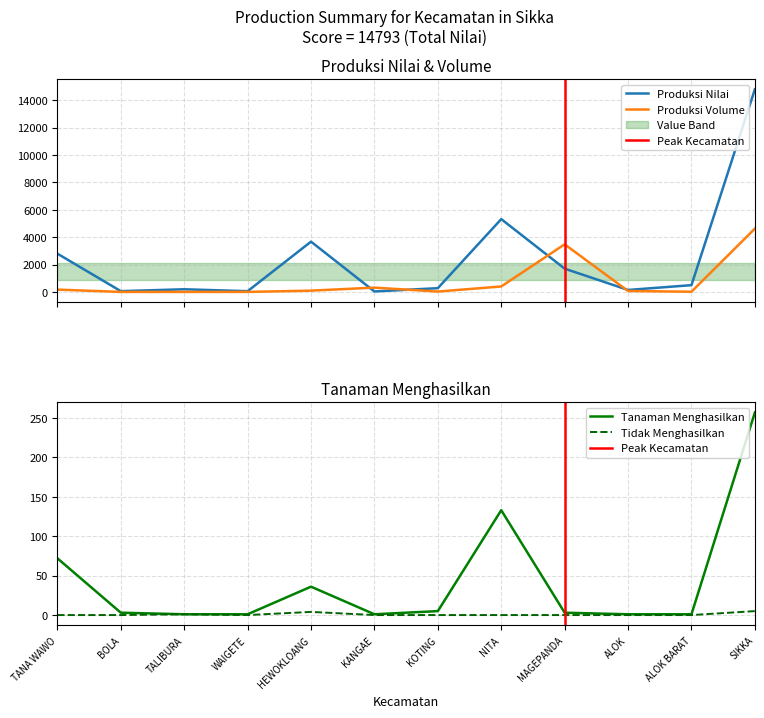

Which series has the largest total across all categories?

sum_produksi_nilai